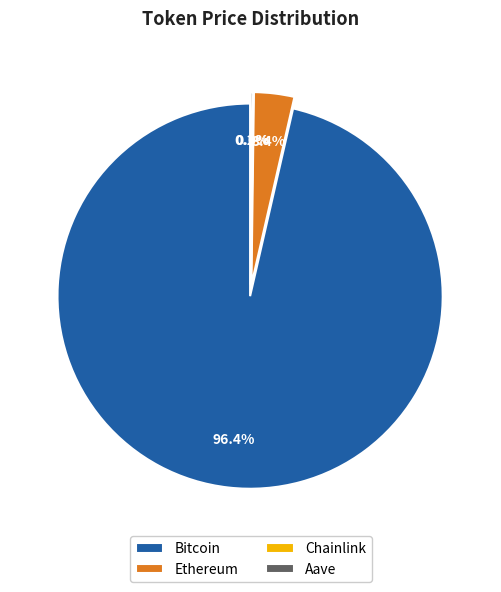

Combined, do Aave and Ethereum account for over 50%?

No